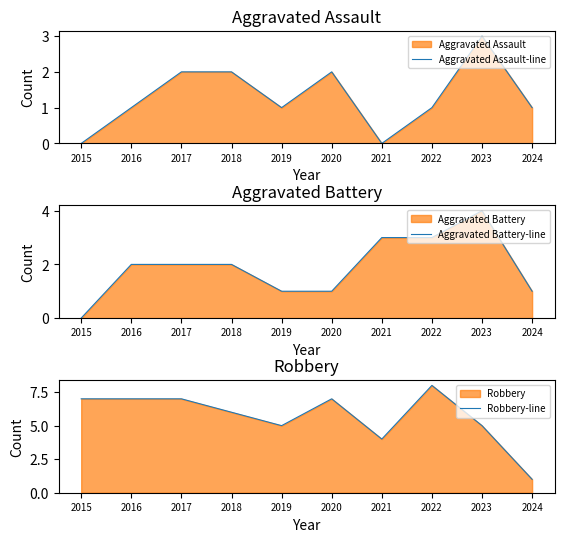

Which has a higher value, 2022 or 2015?

2022